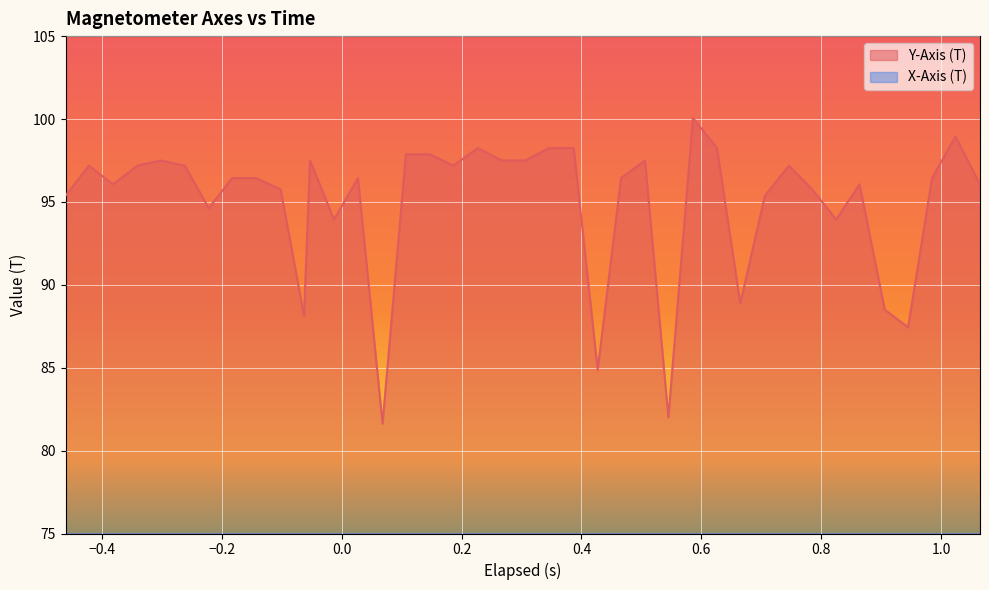

At which category does Y-Axis (T) reach its first local peak?

−0.4